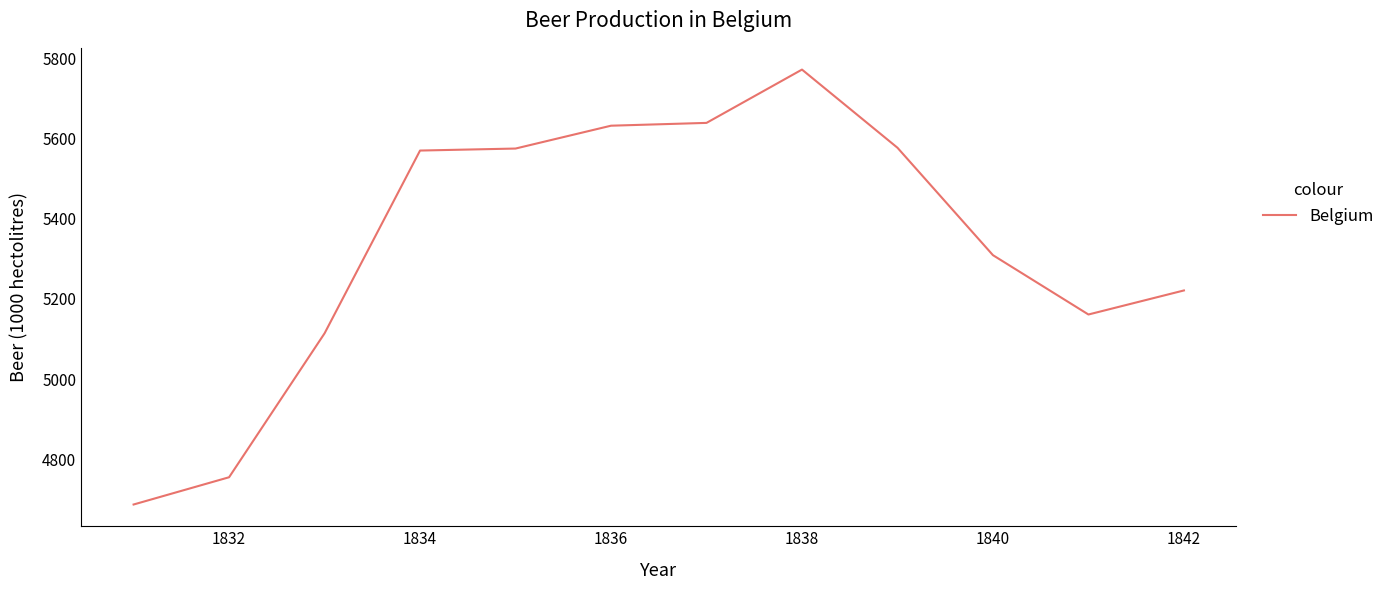

What is the minimum value shown in the chart?

4687